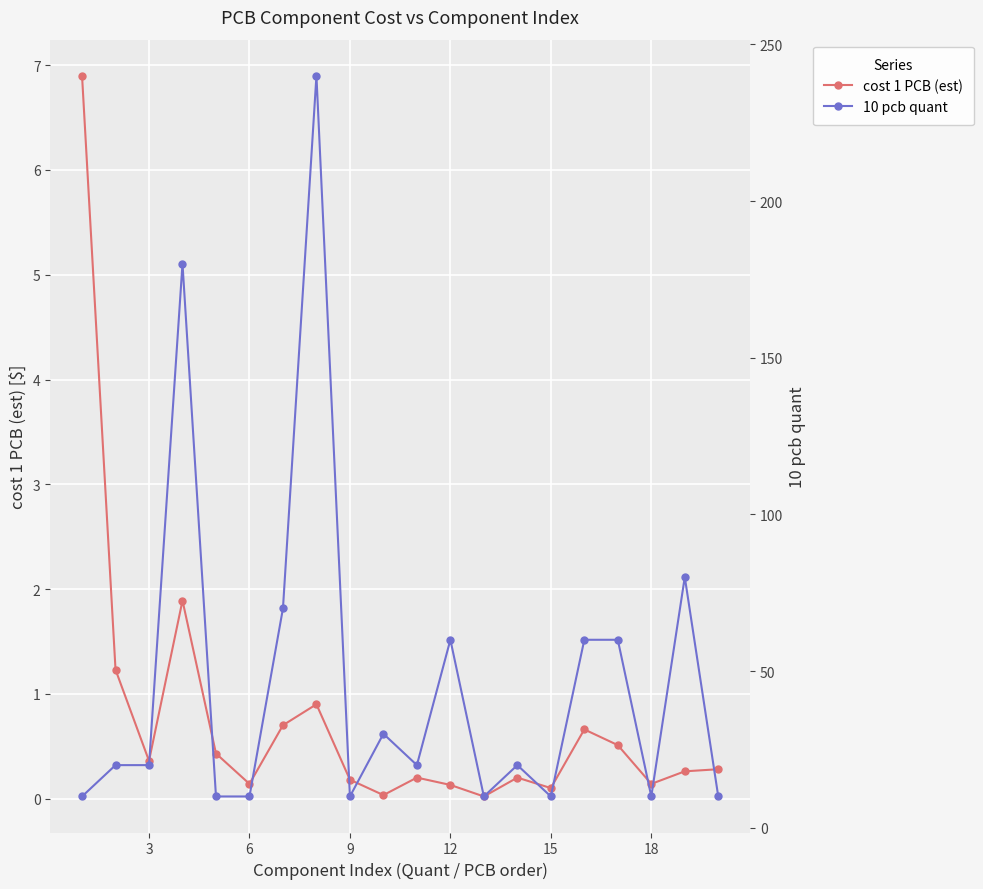

True or false: cost 1 PCB (est) has more than 2 points higher than both neighbors.

True